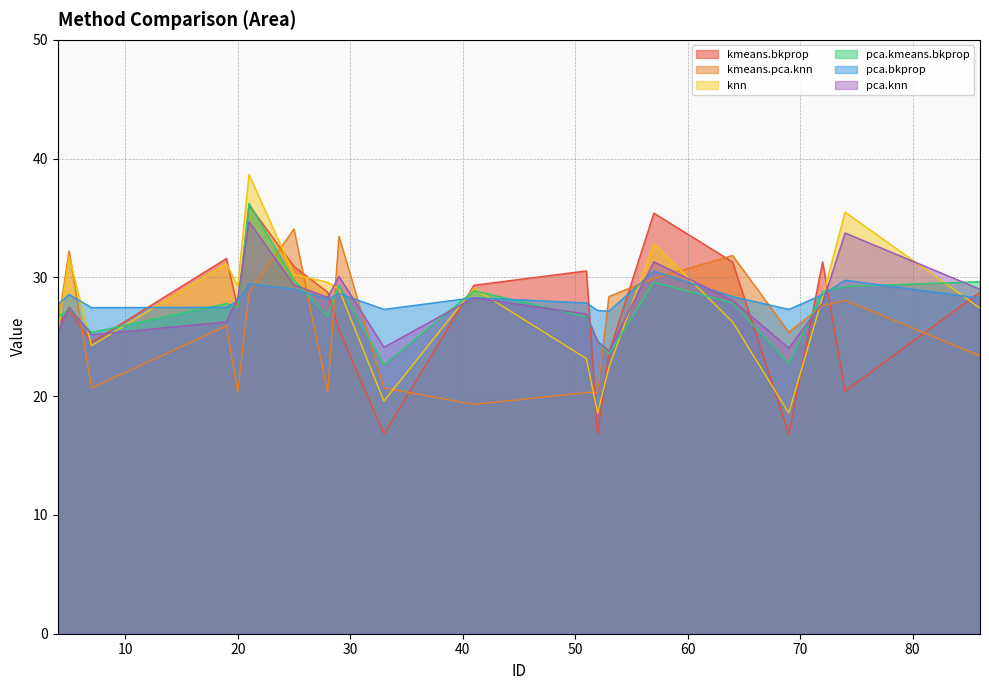

What is the sum of all knn values?

551.0